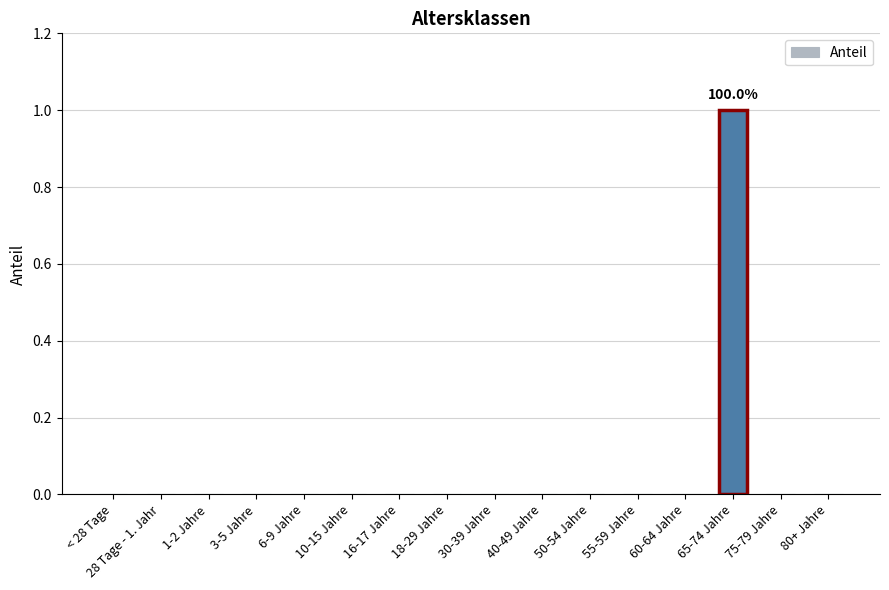

At which category does the chart reach its peak across all series?

65-74 Jahre